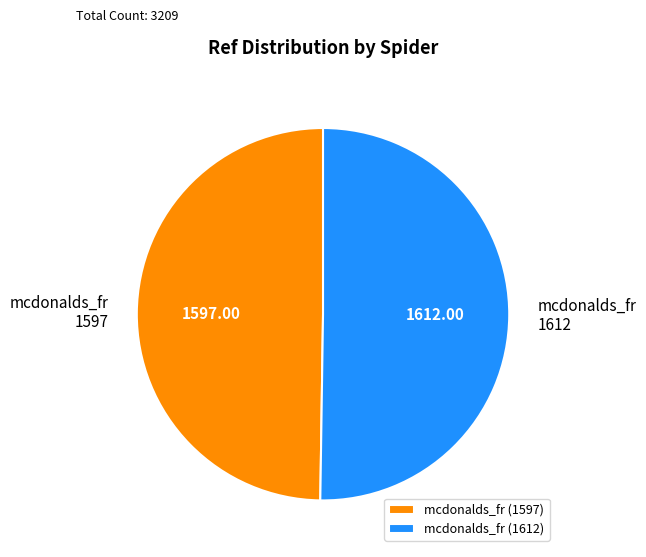

How many slices are in this pie chart?

2